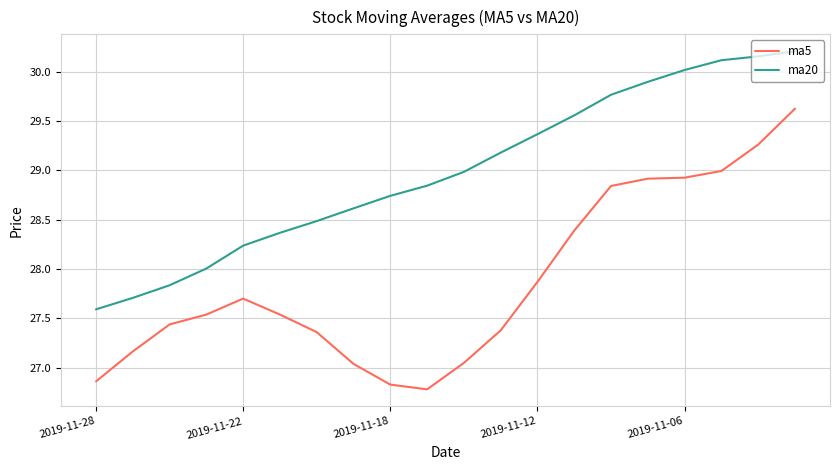

True or false: ma20 and ma5 intersect in this chart.

False